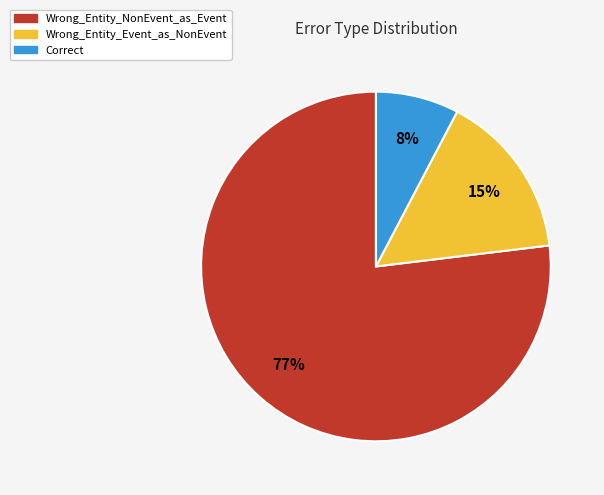

Do Wrong_Entity_NonEvent_as_Event and Wrong_Entity_Event_as_NonEvent together represent more than half of the pie?

Yes